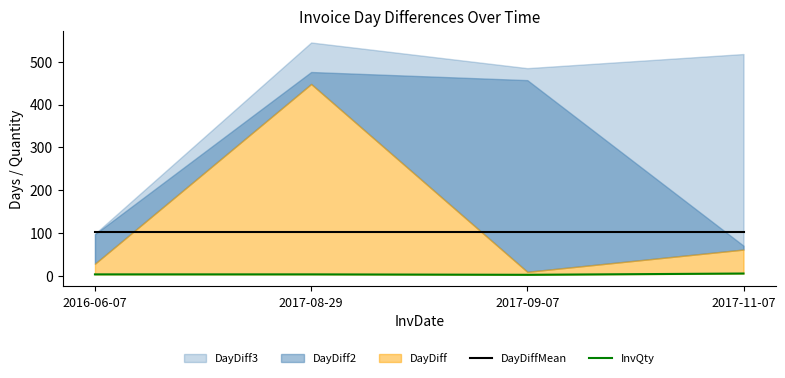

The value of DayDiffMean at 2017-09-07 is 158.6. True or false?

False